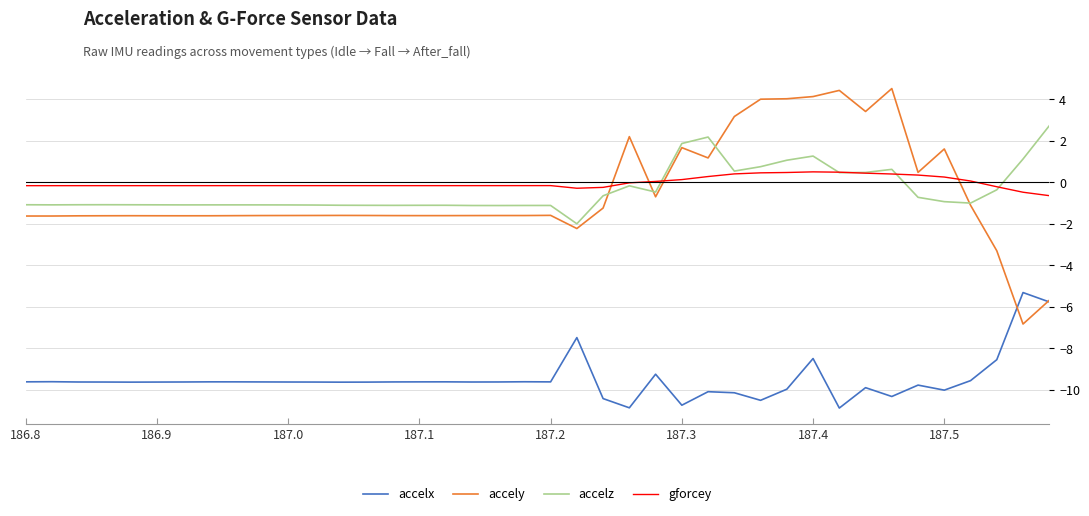

What is the minimum value for gforcey?

-0.6